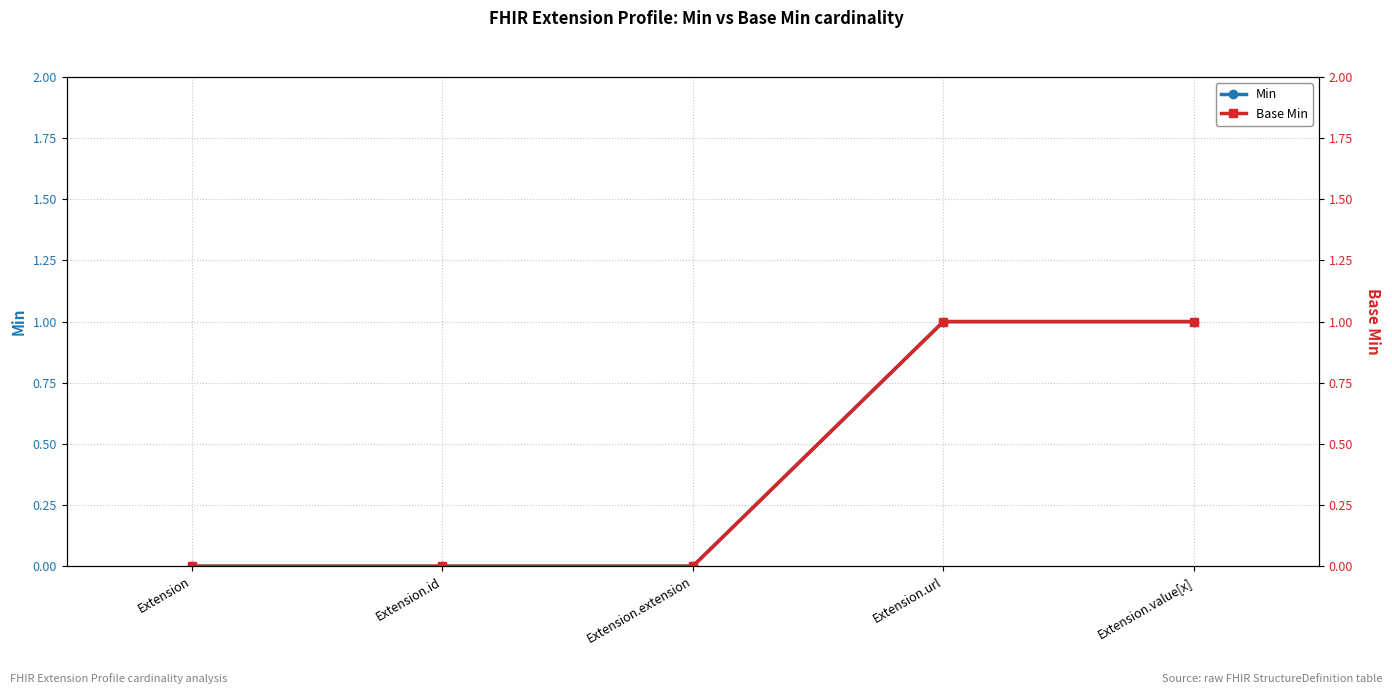

The Min series shows 0 at Extension. True or false?

False